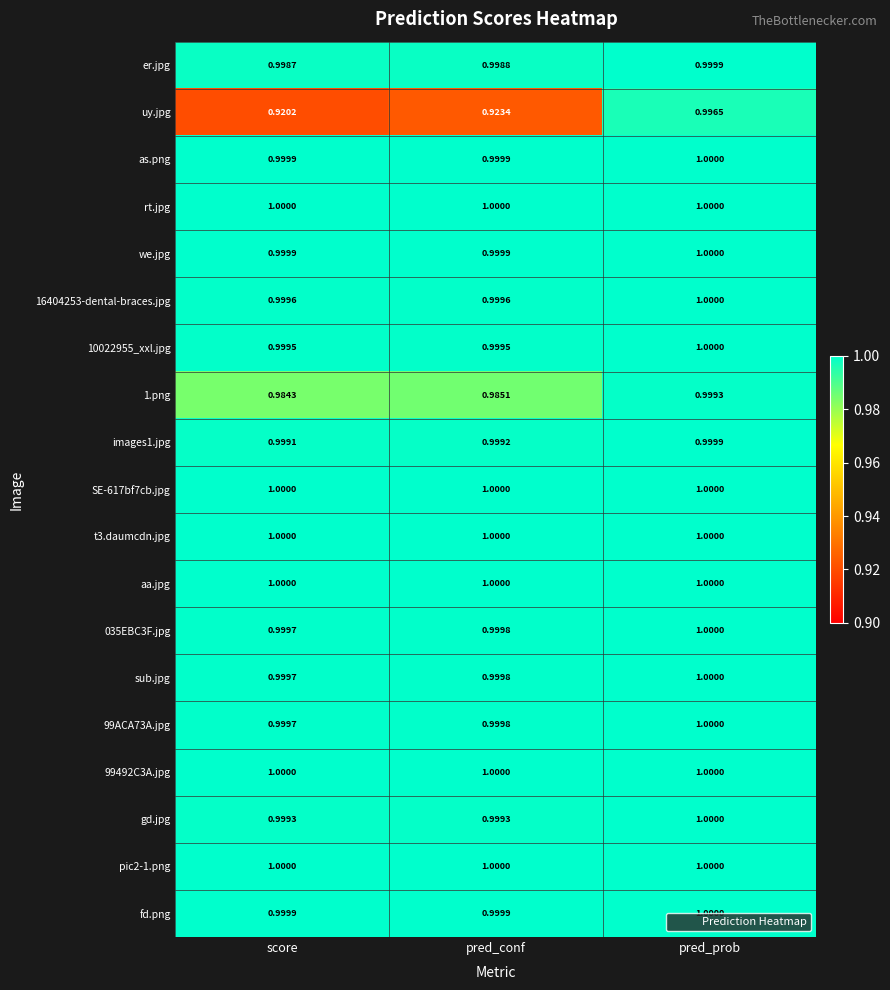

At which label does gd.jpg reach its peak?

pred_prob